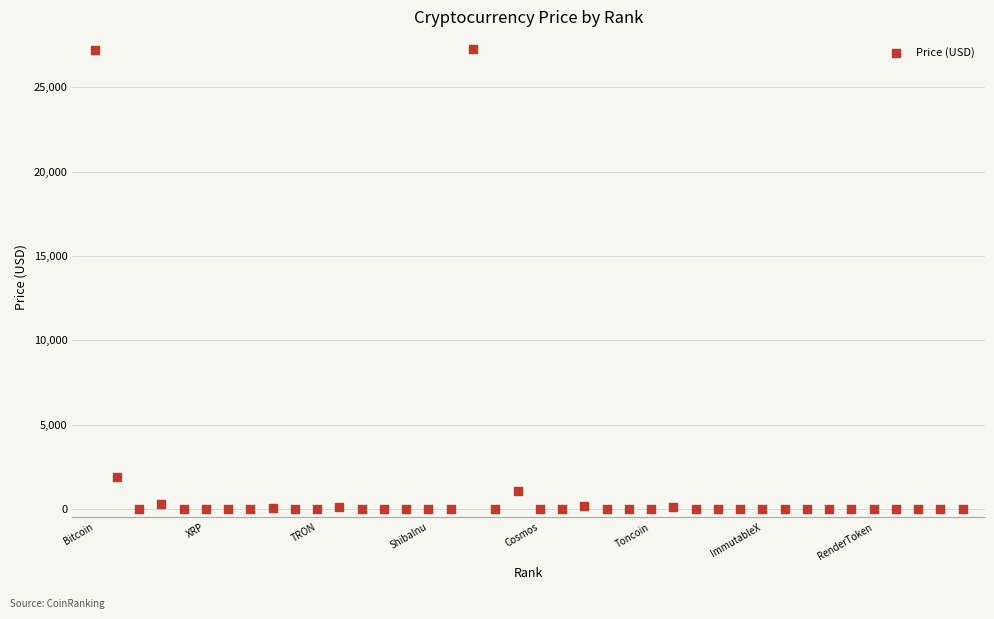

What is the range of Y values (max minus min)?

27265.0